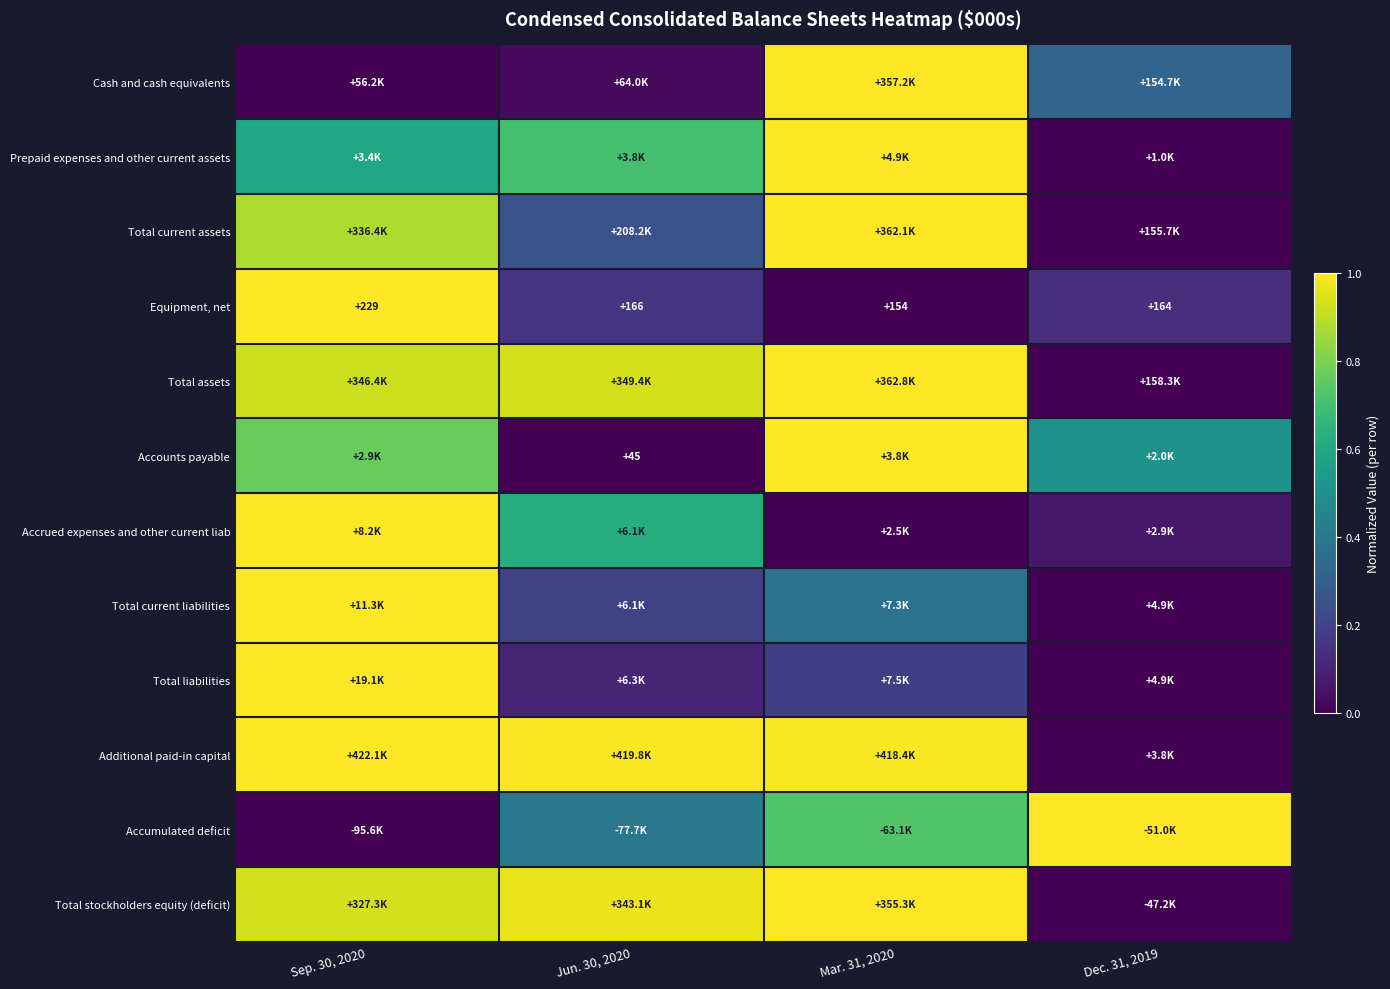

Where is Equipment, net nearest to the value 0?

Mar. 31, 2020